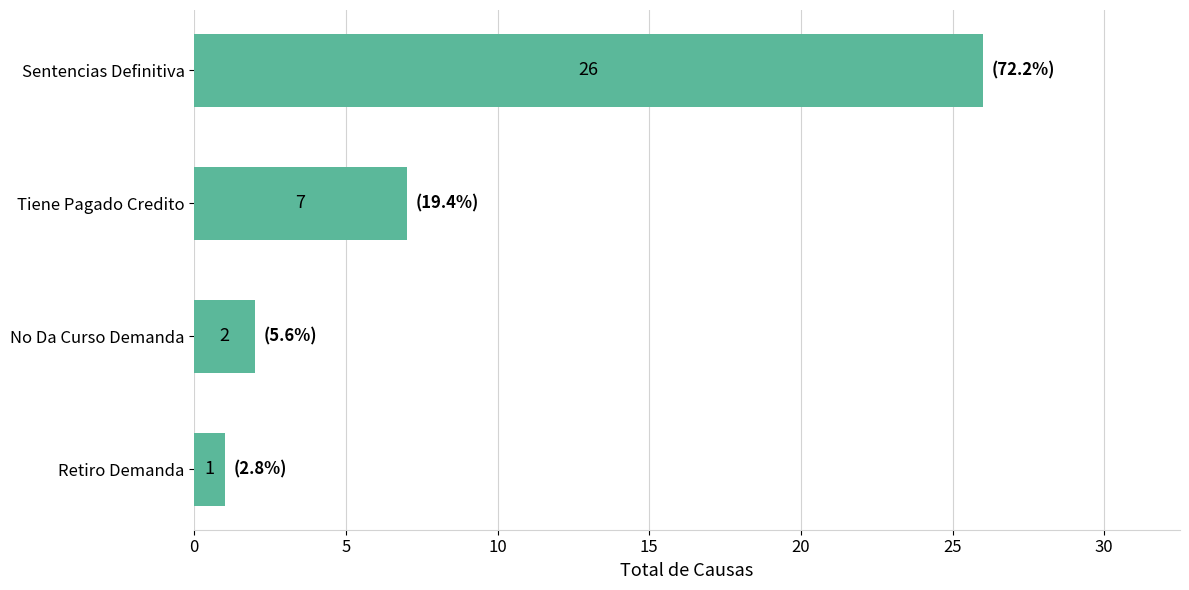

The chart shows a value of 7 at Tiene Pagado Credito. True or false?

True